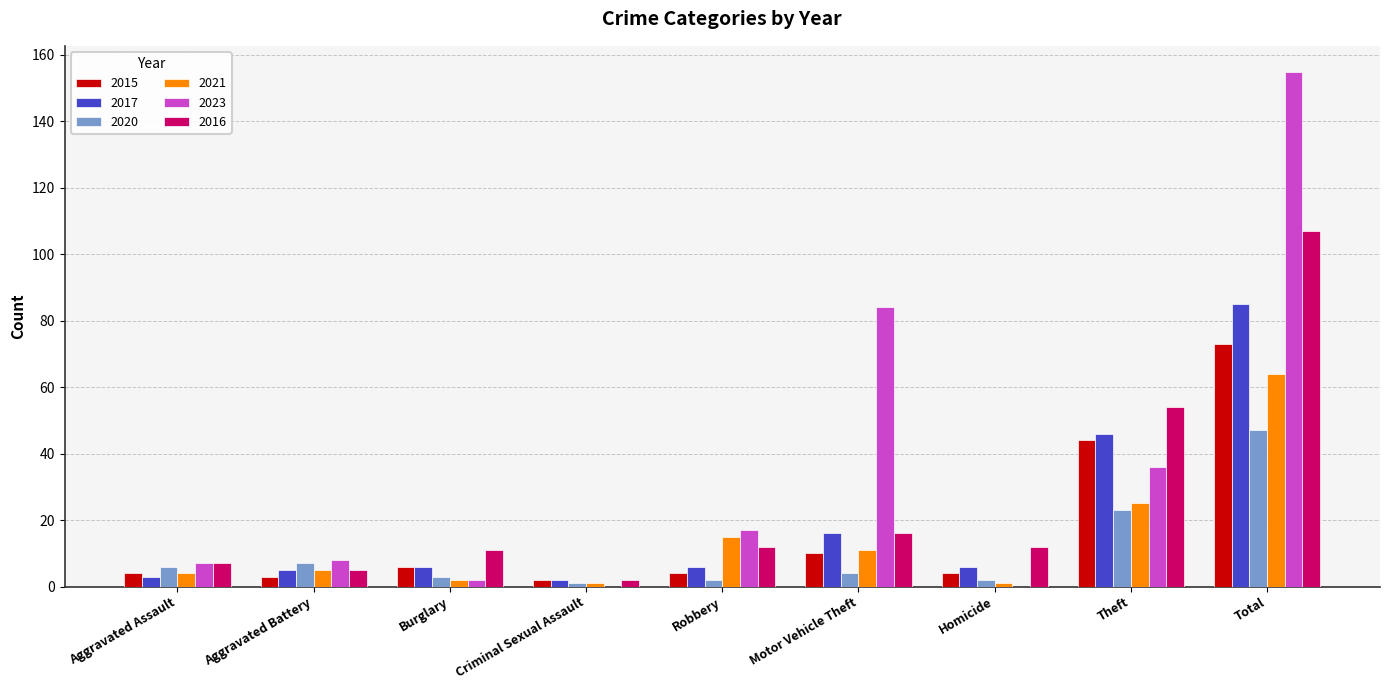

Reading right to left, list all the values displayed in this chart.

2015: Total=73	Theft=44	Homicide=4	Motor Vehicle Theft=10	Robbery=4	Criminal Sexual Assault=2	Burglary=6	Aggravated Battery=3	Aggravated Assault=4
2017: Total=85	Theft=46	Homicide=6	Motor Vehicle Theft=16	Robbery=6	Criminal Sexual Assault=2	Burglary=6	Aggravated Battery=5	Aggravated Assault=3
2020: Total=47	Theft=23	Homicide=2	Motor Vehicle Theft=4	Robbery=2	Criminal Sexual Assault=1	Burglary=3	Aggravated Battery=7	Aggravated Assault=6
2021: Total=64	Theft=25	Homicide=1	Motor Vehicle Theft=11	Robbery=15	Criminal Sexual Assault=1	Burglary=2	Aggravated Battery=5	Aggravated Assault=4
2023: Total=155	Theft=36	Homicide=0	Motor Vehicle Theft=84	Robbery=17	Criminal Sexual Assault=0	Burglary=2	Aggravated Battery=8	Aggravated Assault=7
2016: Total=107	Theft=54	Homicide=12	Motor Vehicle Theft=16	Robbery=12	Criminal Sexual Assault=2	Burglary=11	Aggravated Battery=5	Aggravated Assault=7